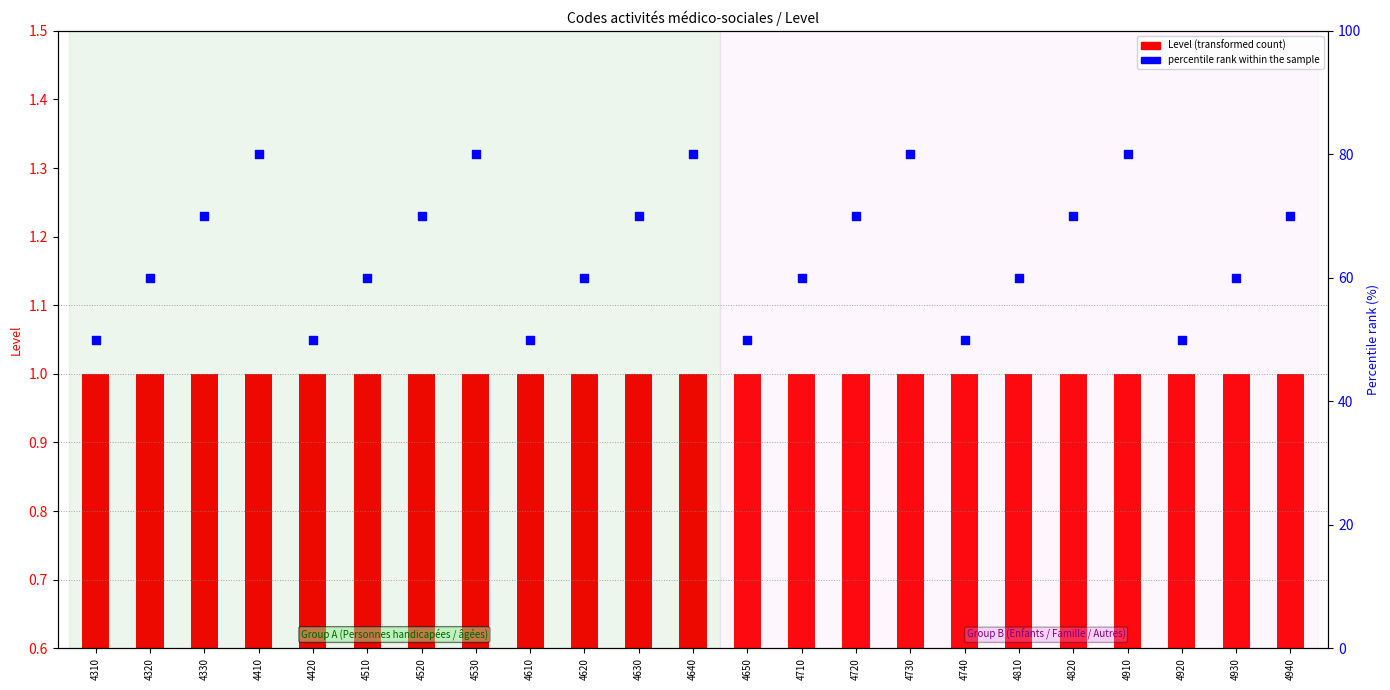

Is the value of Level (transformed count) at 4610 greater than the value of percentile rank within the sample at 4930?

No